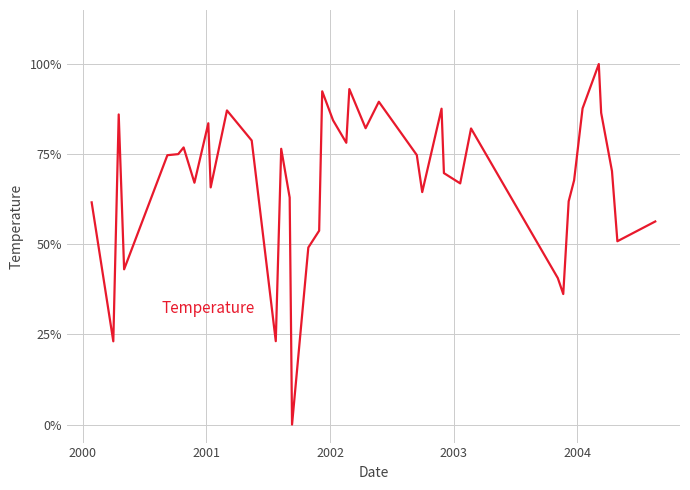

How many points are lower than both their immediate neighbors (excluding endpoints)?

12